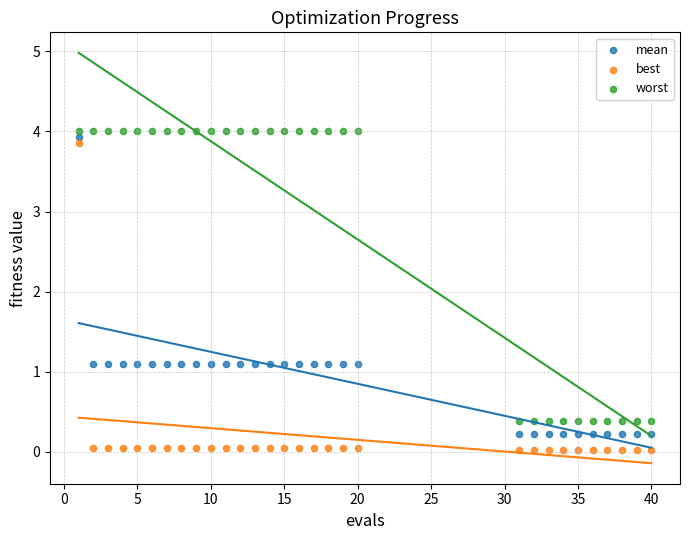

What are all the series names shown in the legend?

mean, best, worst